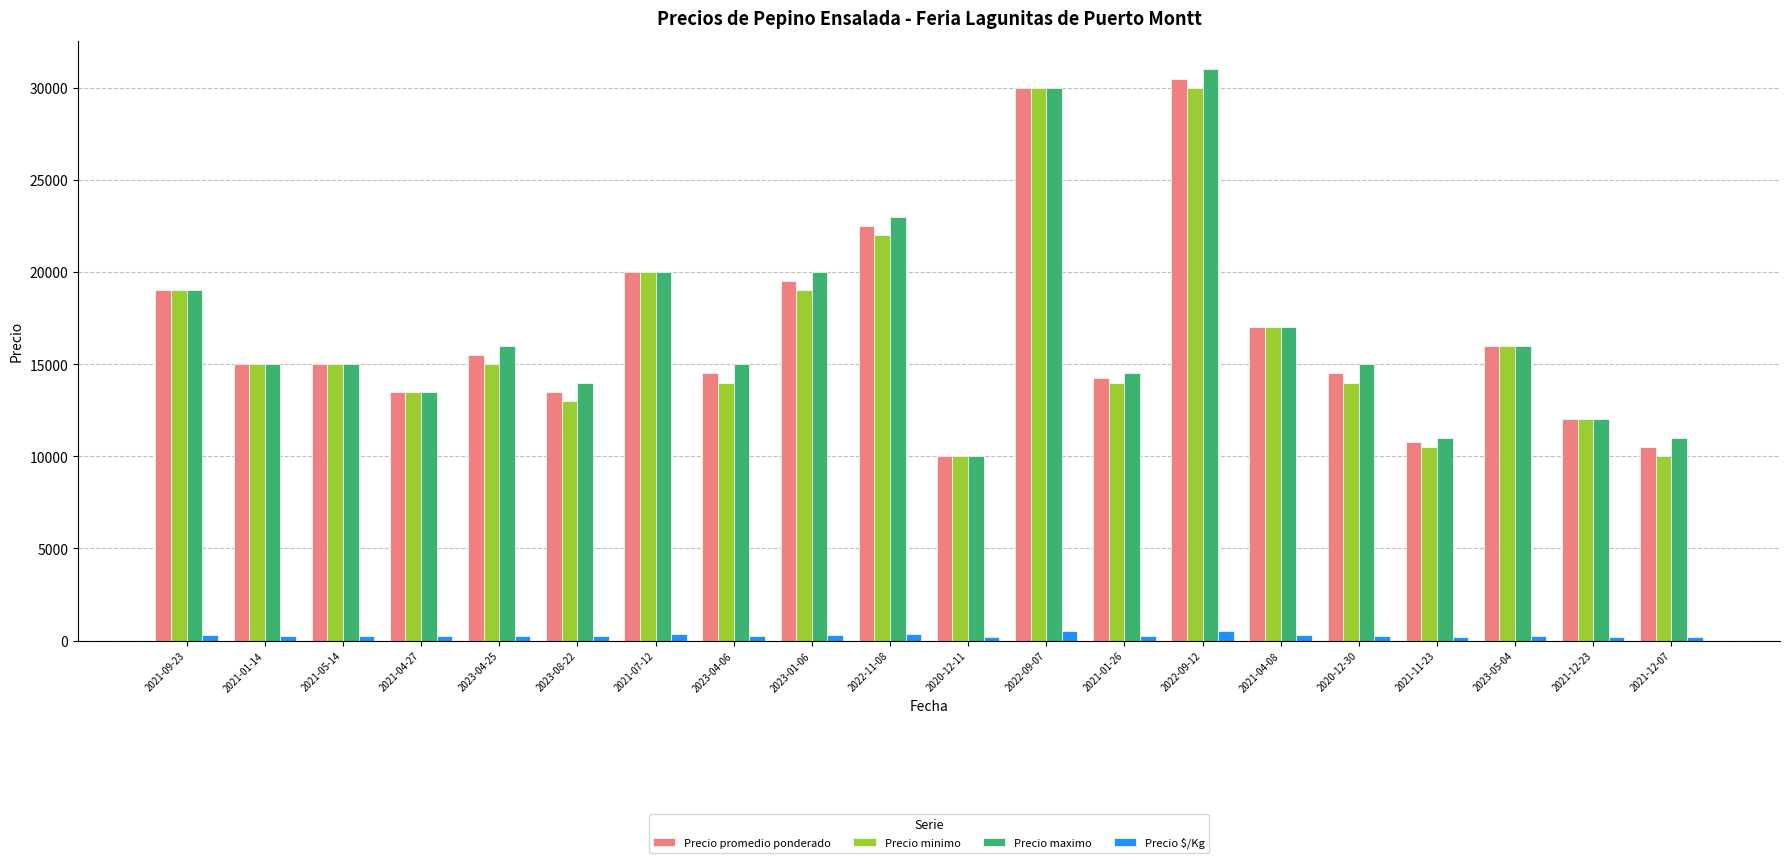

Between 2021-09-23 and 2021-12-07, which series saw the biggest shift?

Precio minimo